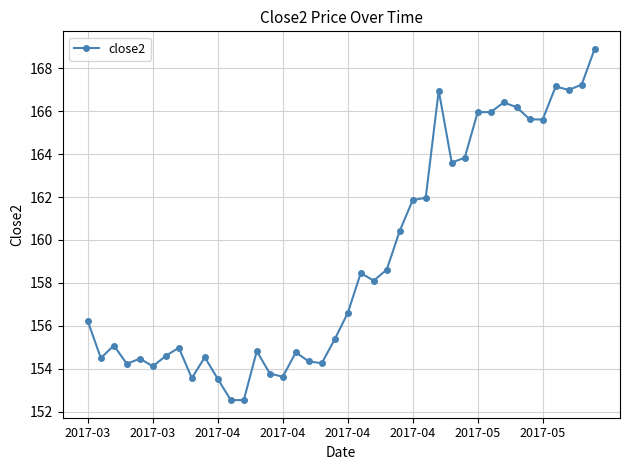

What is the value of the 27th point from the left?

162.0